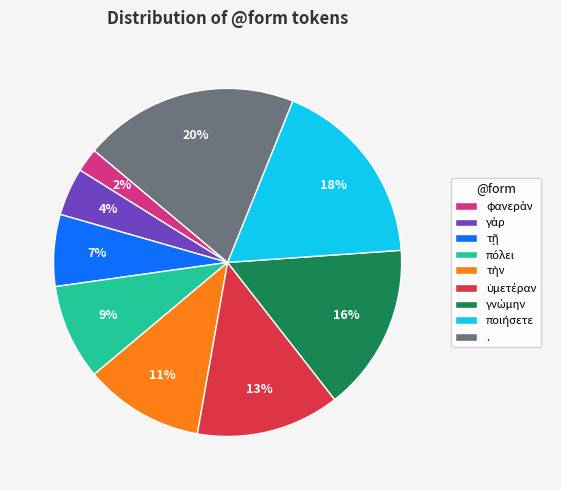

Is there any slice that represents more than half of the pie?

No